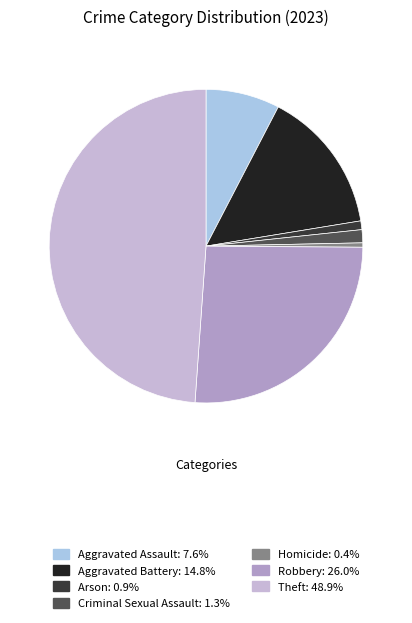

True or false: Aggravated Assault accounts for 1% of the total.

False